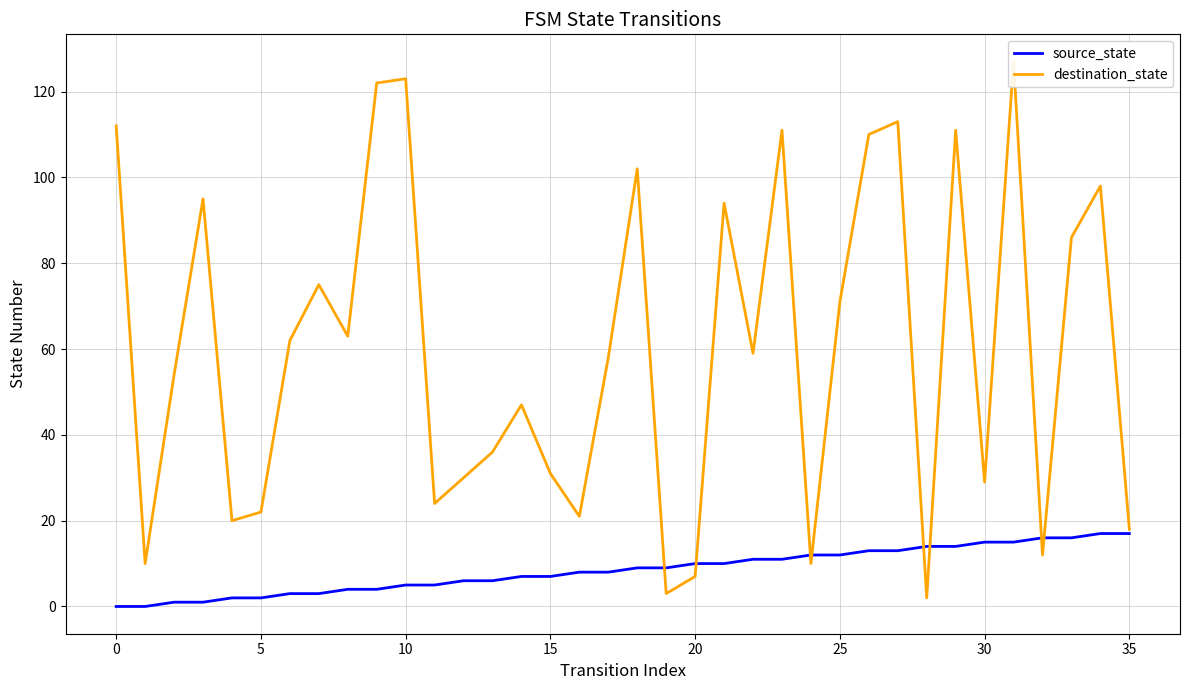

List the series in order of their peak value, highest first.

destination_state, source_state